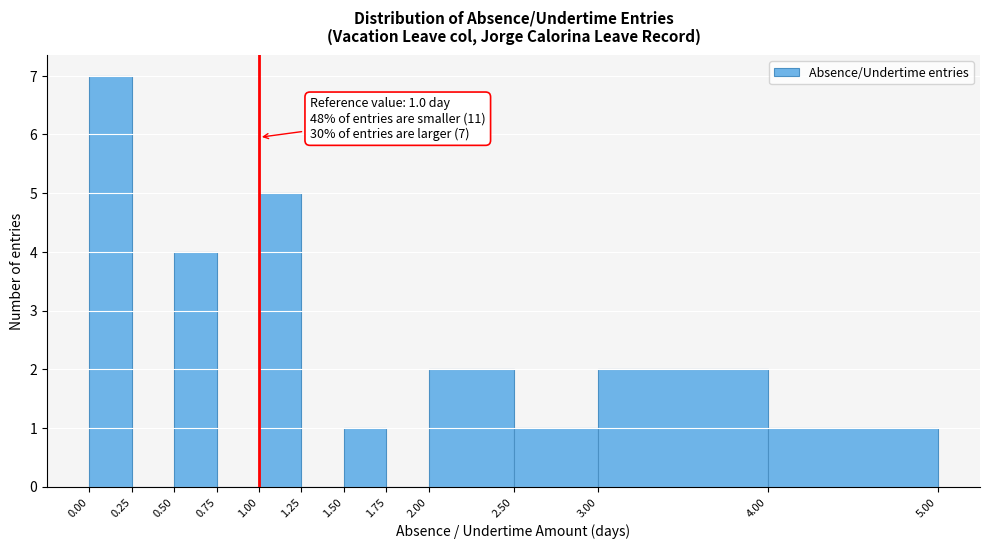

Which range on the x-axis has the tallest bar?

0.00 to 0.25